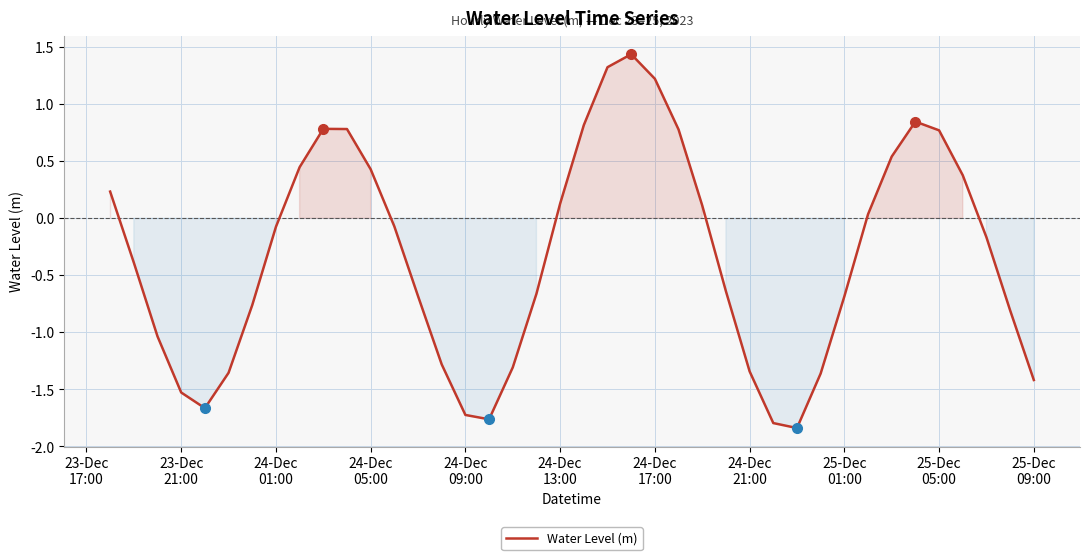

How many interior local peaks (higher than both neighbors) does the data have?

3